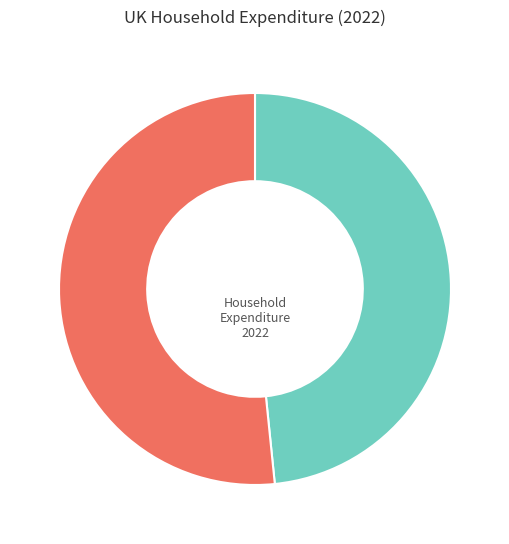

Does any single category account for the majority?

Yes